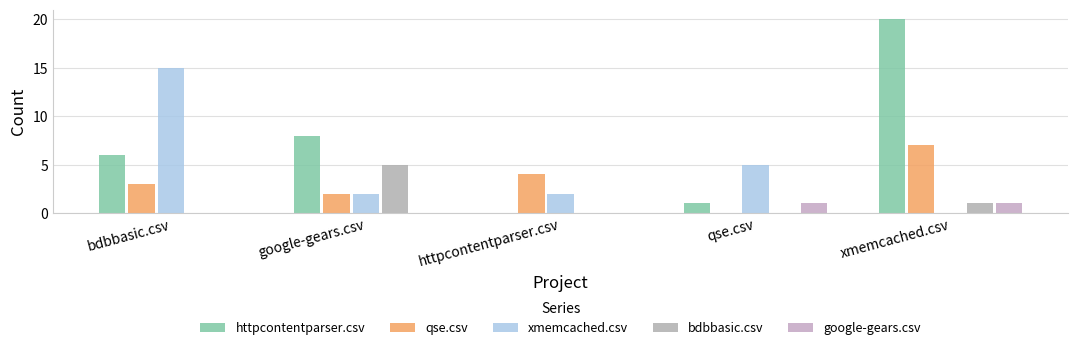

How many series are shown in this chart?

5